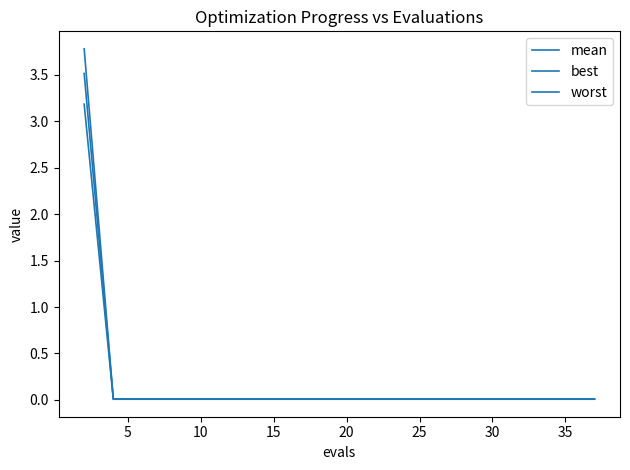

True or false: worst has more than 0 points higher than both neighbors.

False